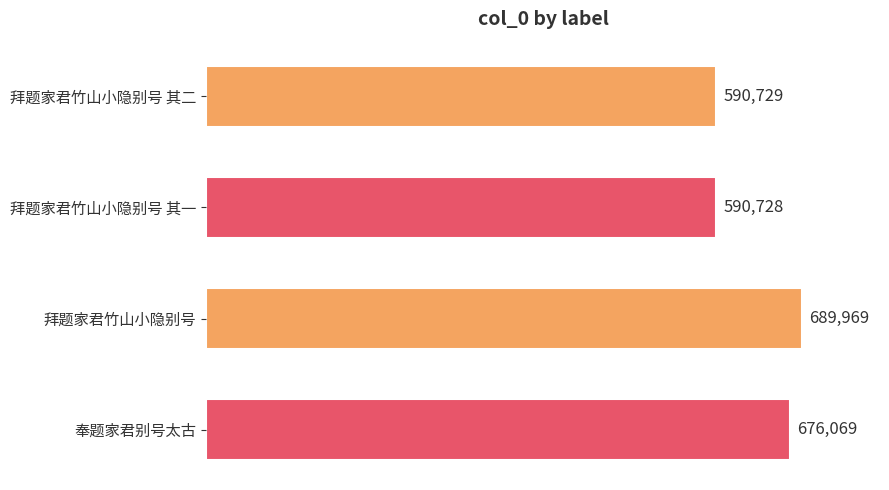

At which label is the value closest to 640348?

奉题家君别号太古